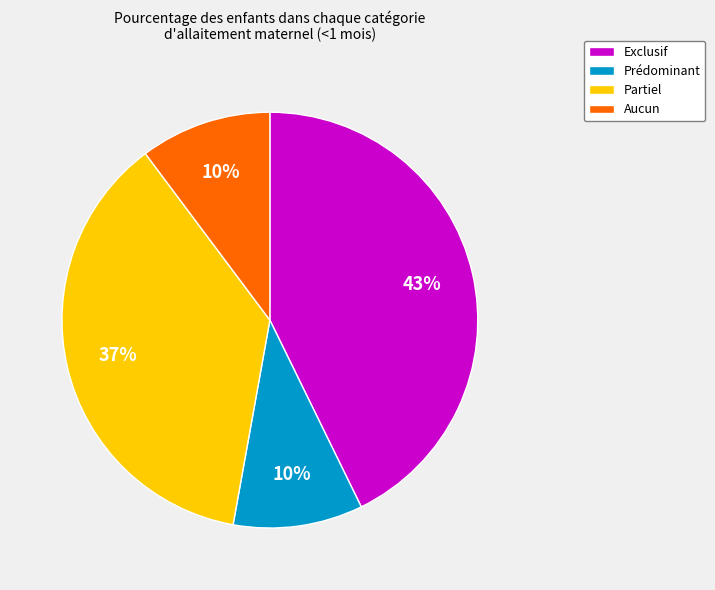

Is there a majority slice in this chart?

No